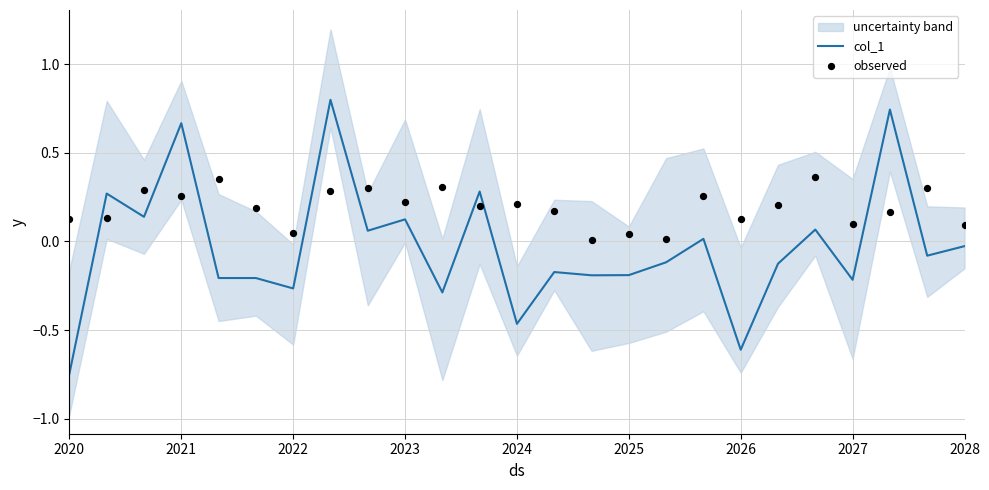

Which series has the largest total across all categories?

observed